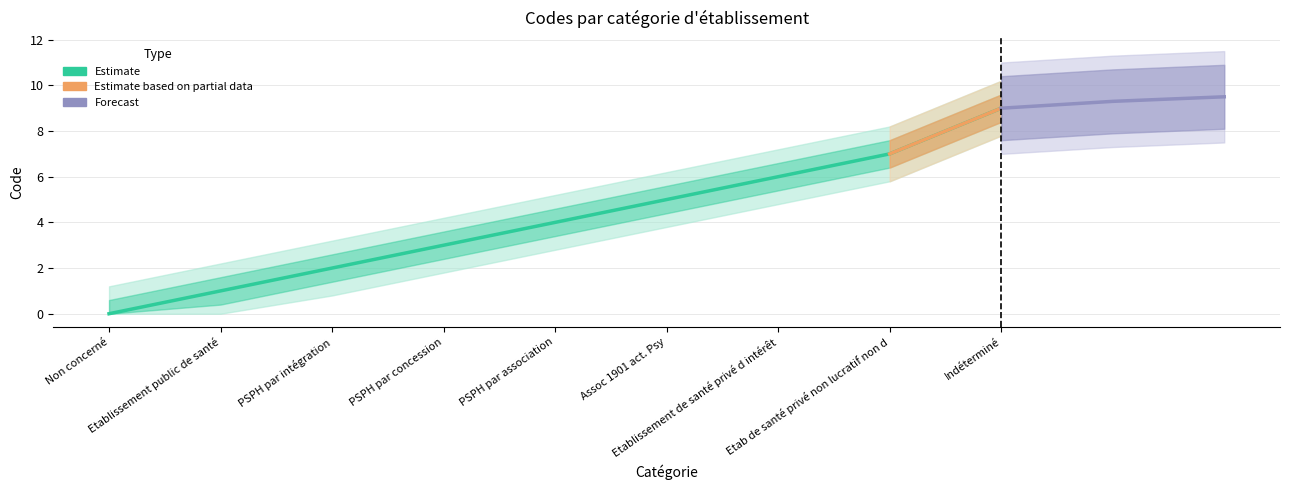

What is the value of the 8th point from the left?

7